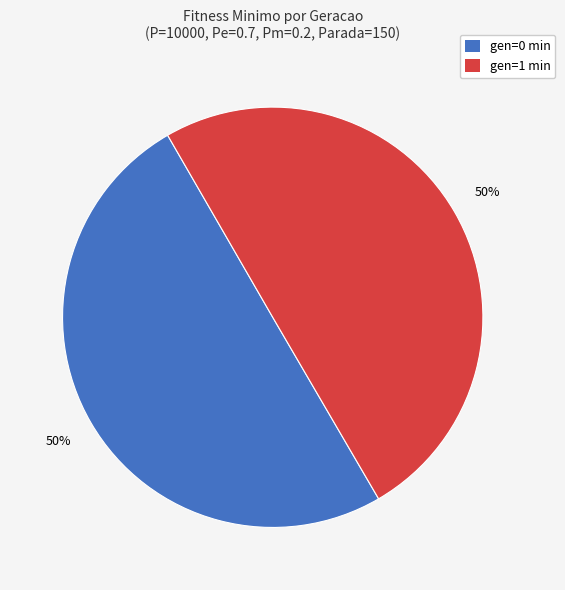

To the nearest percent, what is the average slice percentage?

50%